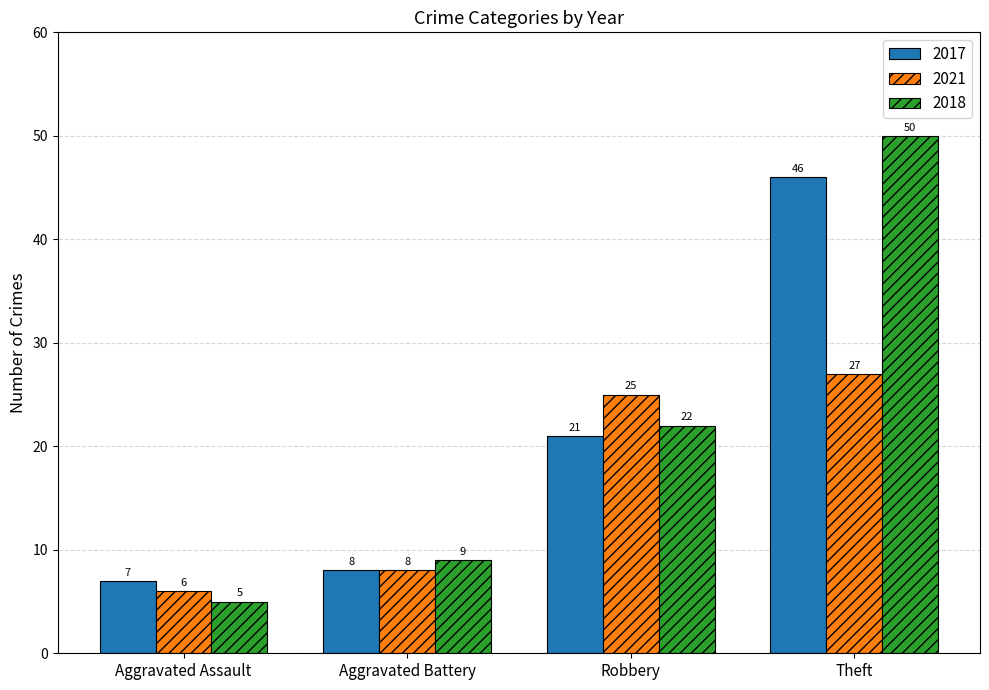

What is the maximum value for 2021?

27